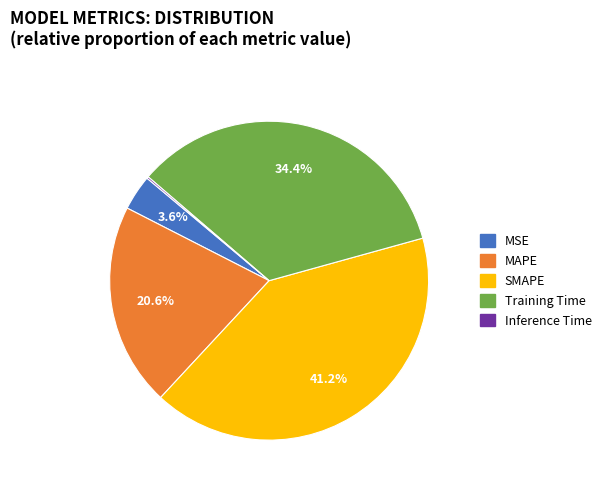

Which slice is the largest?

SMAPE